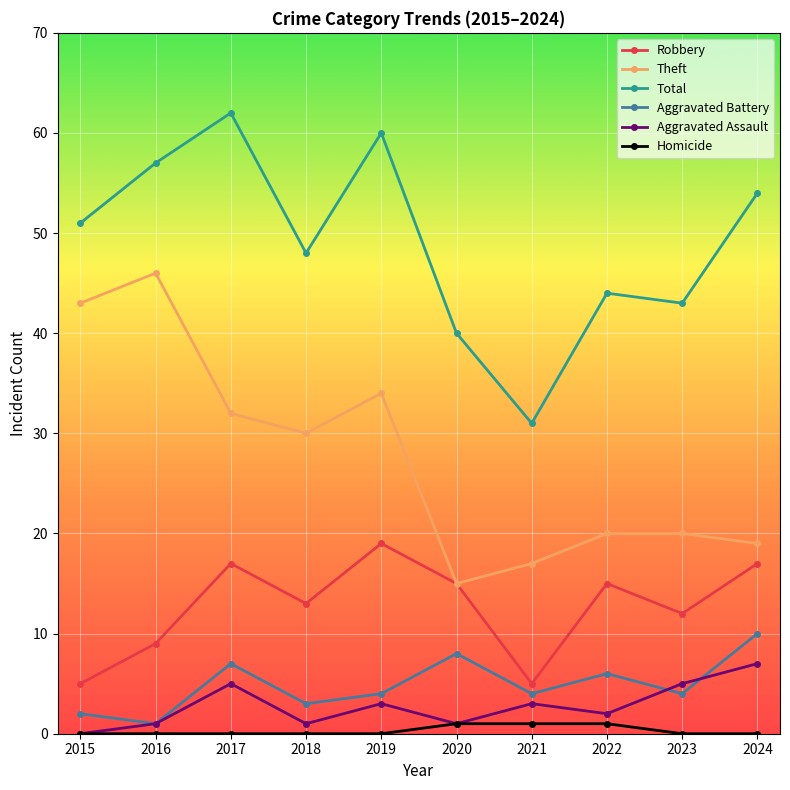

What is the difference between the highest and lowest values at 2016?

57